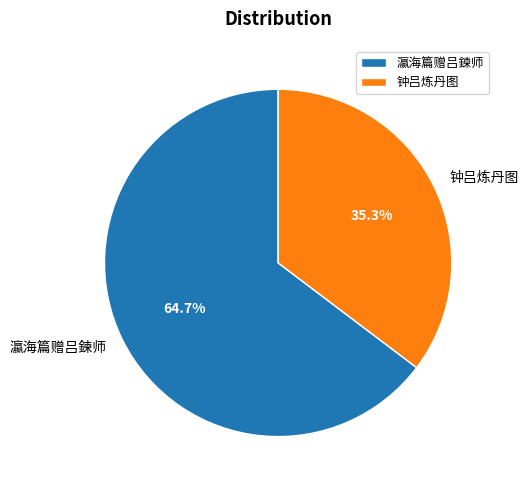

To the nearest percent, what percentage of the pie is 瀛海篇赠吕鍊师?

65%